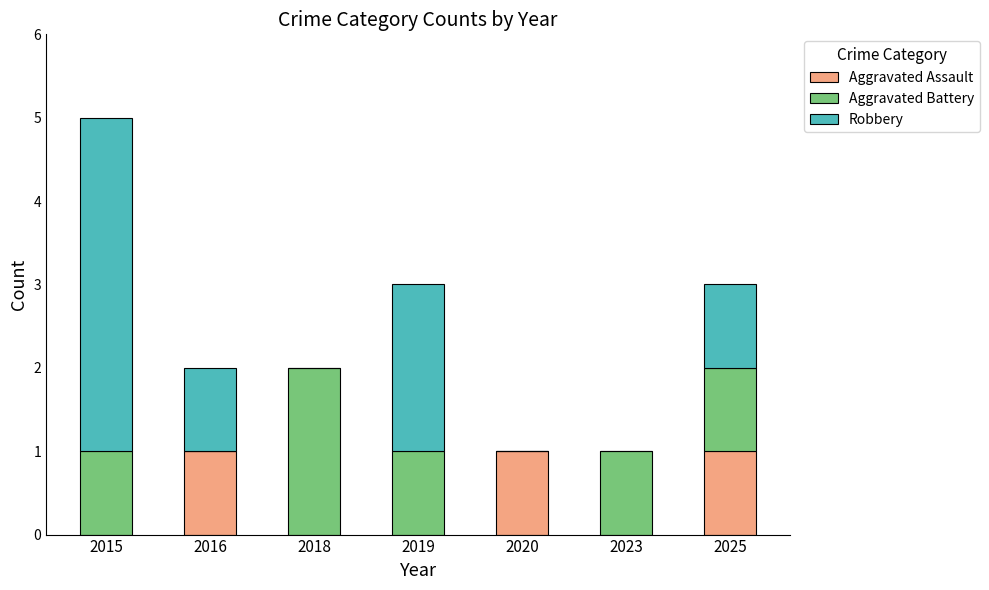

True or false: Aggravated Assault has a value of 0 at 2019.

True